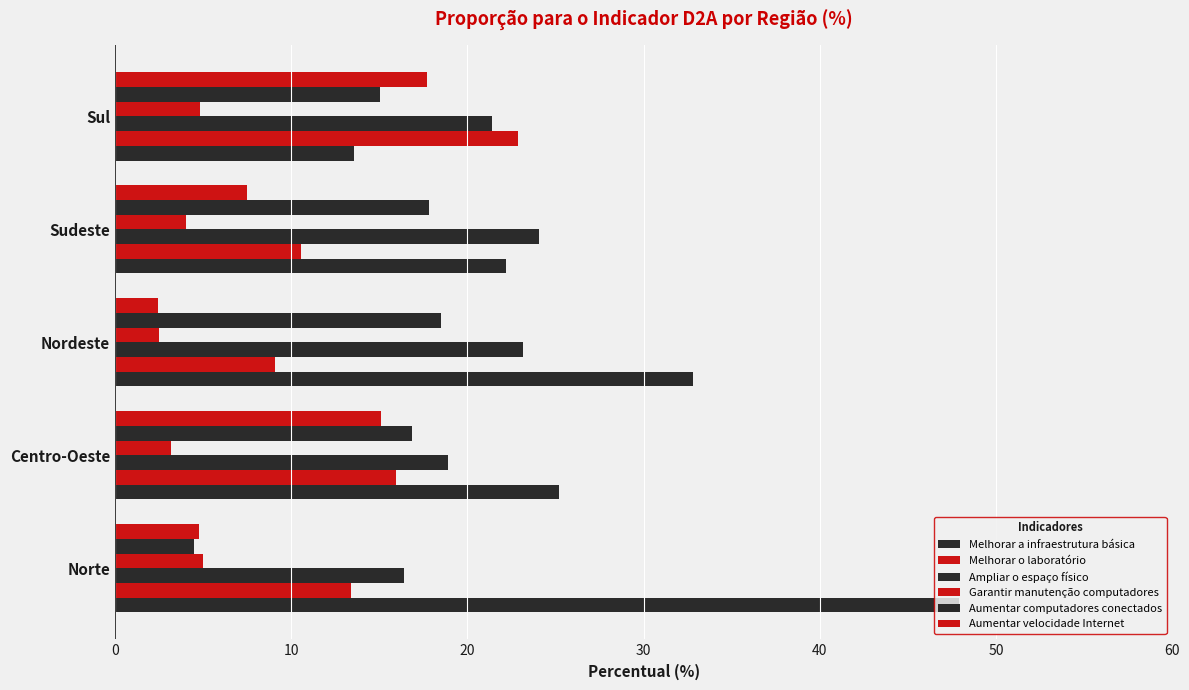

Which series has the largest total across all categories?

Melhorar a infraestrutura básica